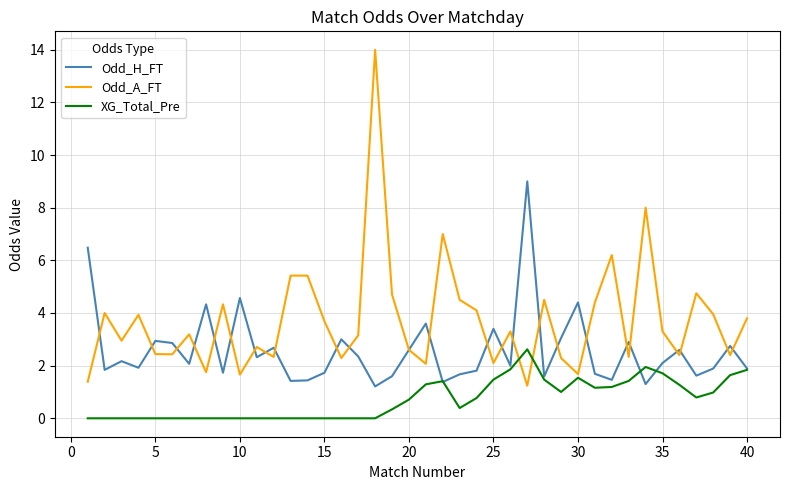

Which series has the largest total across all categories?

Odd_A_FT